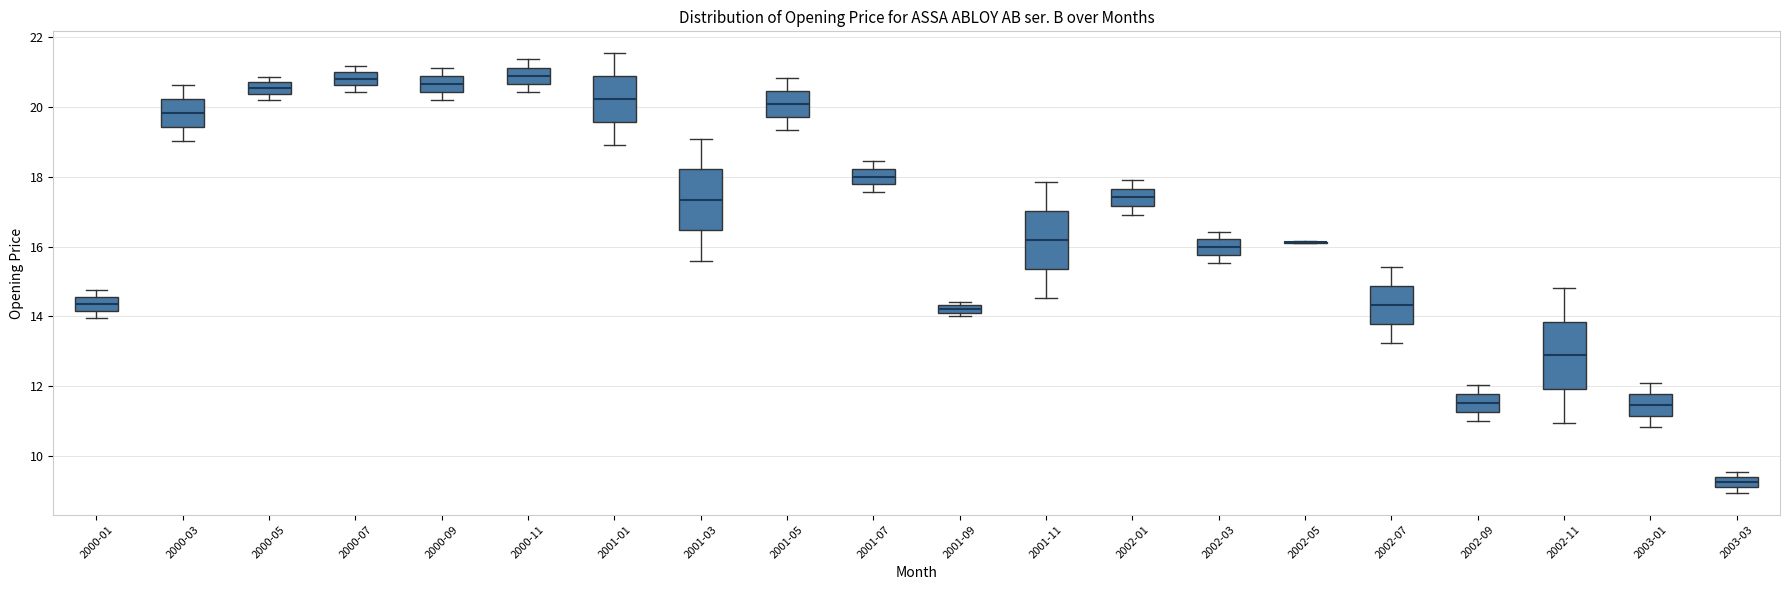

Where is the upper edge of the box for 2000-05 on the y-axis? The values are not printed on the chart, so give them approximately, as read against the axis.

20.8